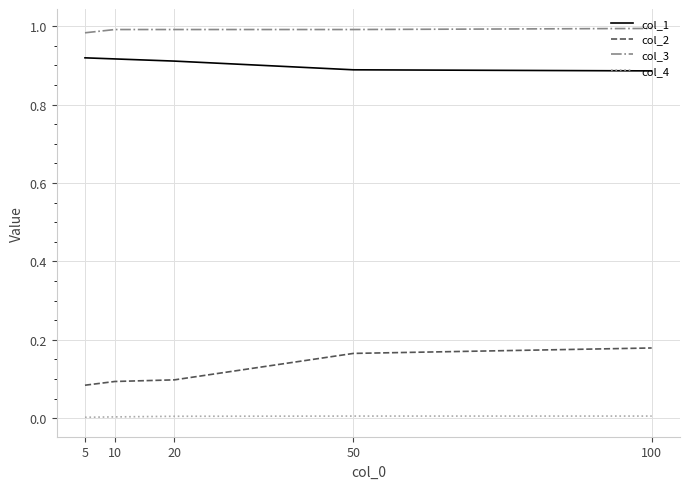

Which series has the largest total across all categories?

col_3